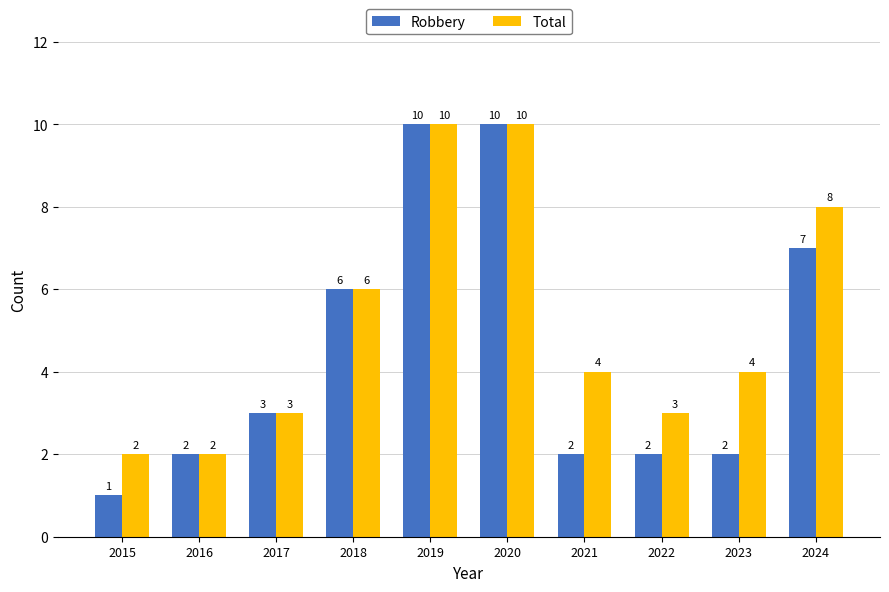

The value of Robbery at 2023 is 3. True or false?

False